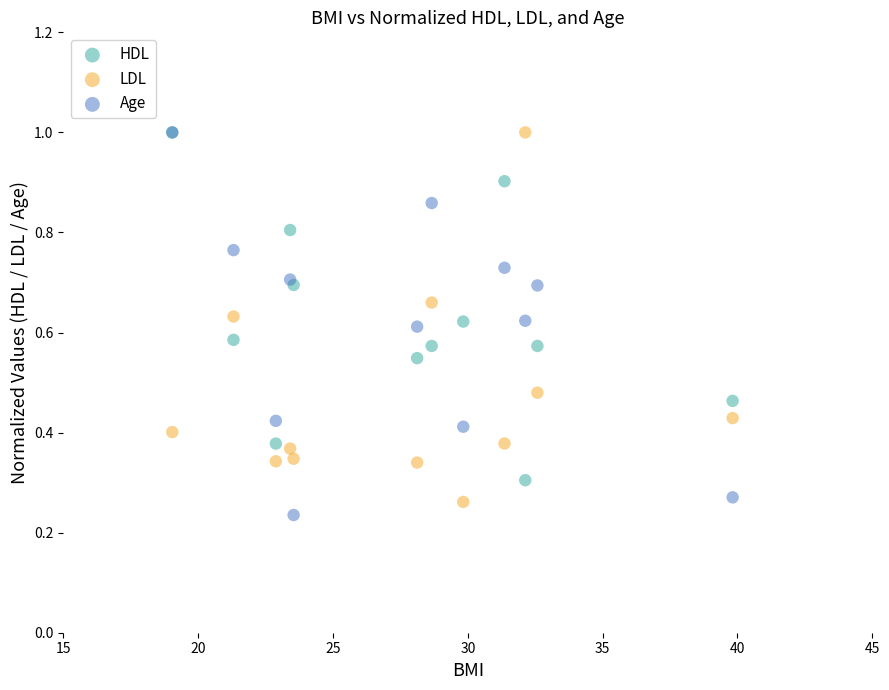

What are all the series names shown in the legend?

HDL, LDL, Age